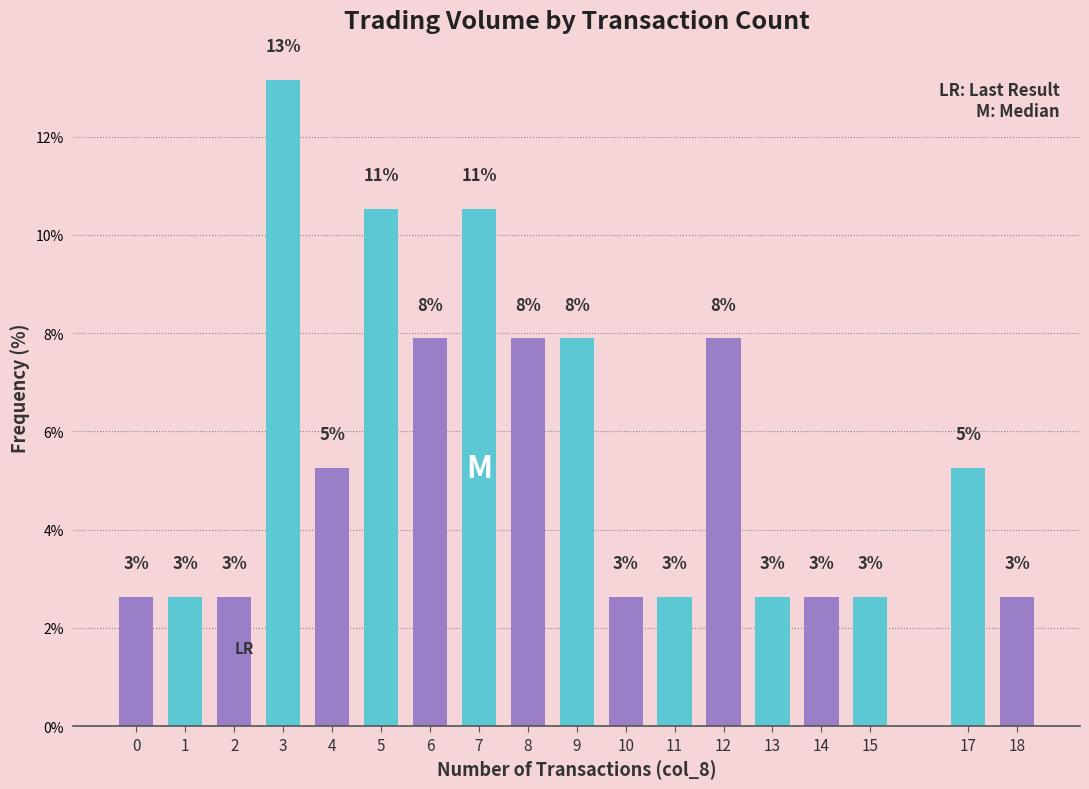

What is the value of the 5th bar from the left?

5.3